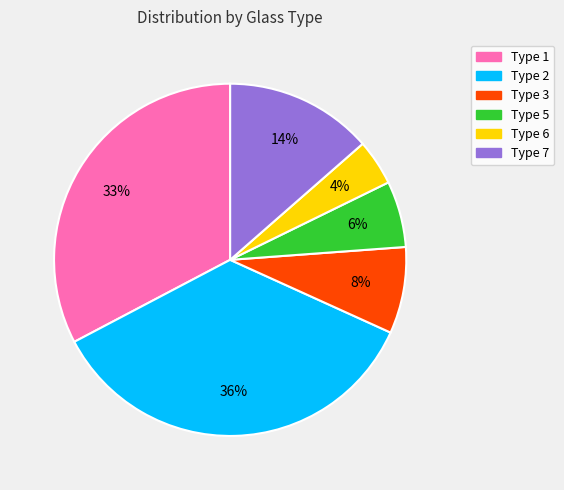

Is the sum of Type 5 and Type 6 greater than half?

No